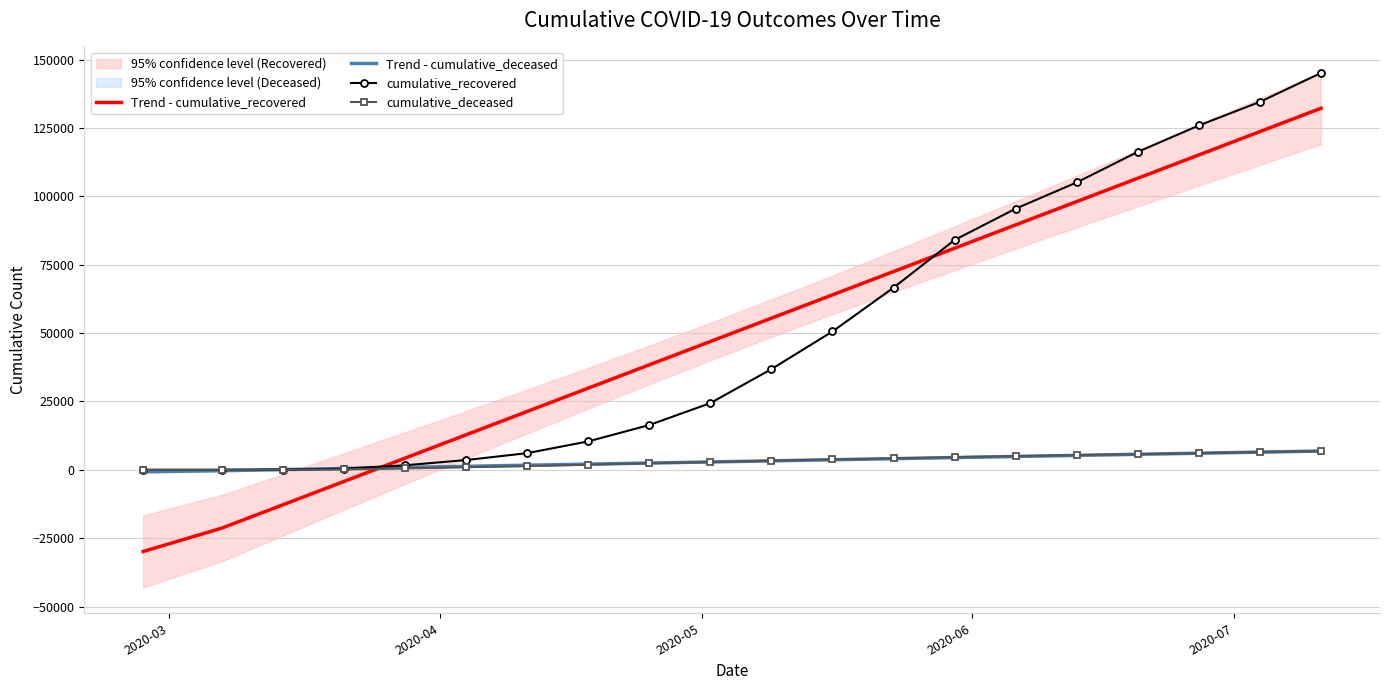

How many values in the cumulative_deceased series exceed 3339?

9